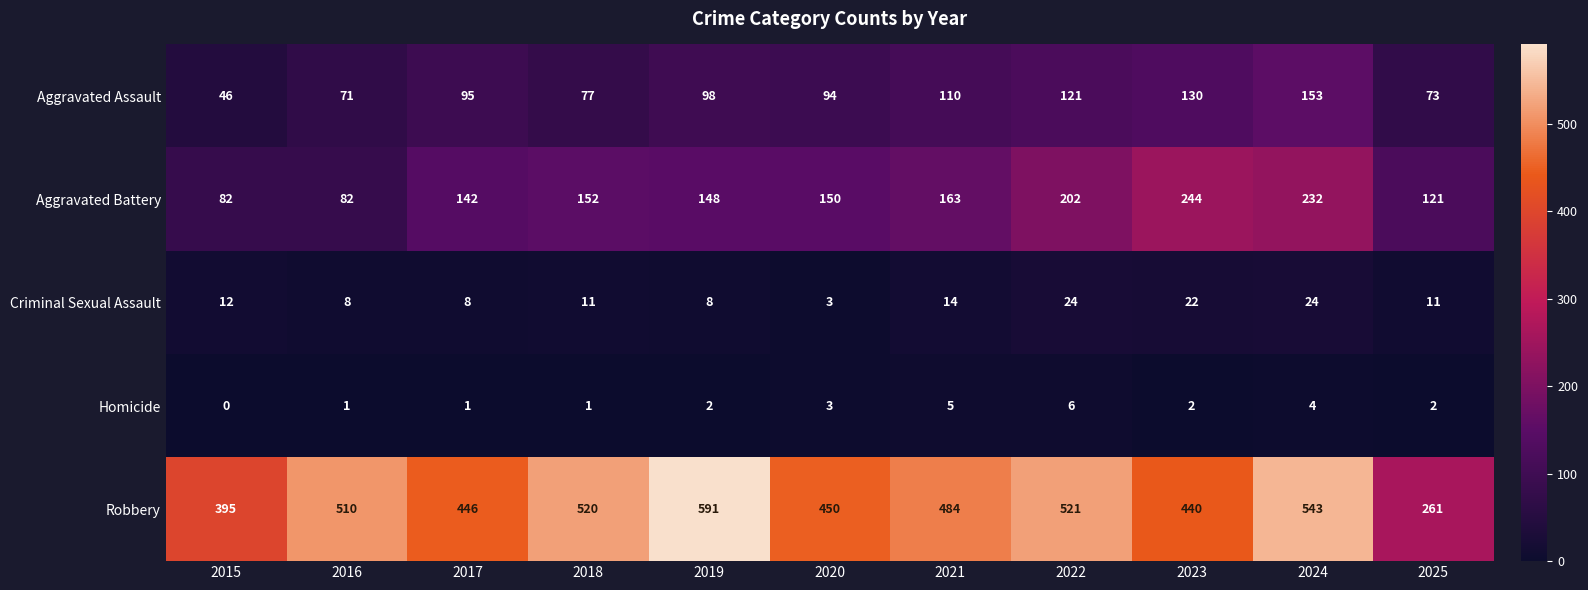

What is the difference between the maximum and minimum values in the Aggravated Assault series?

107